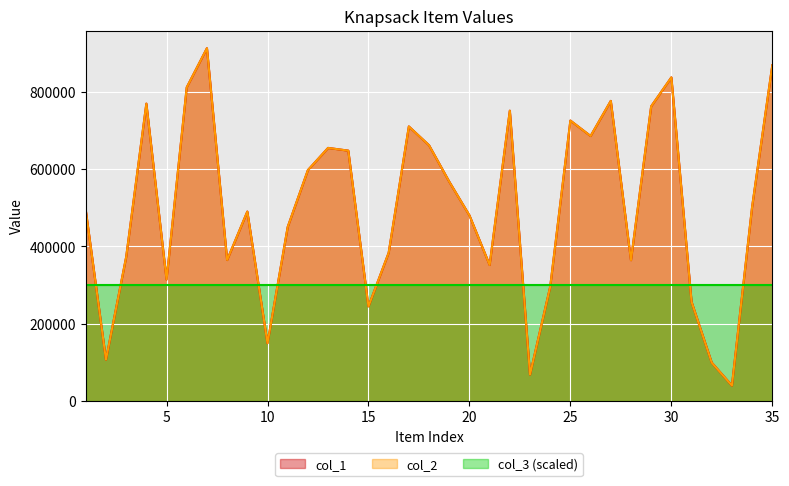

In col_2, how many points are lower than both neighbors (excluding endpoints)?

10